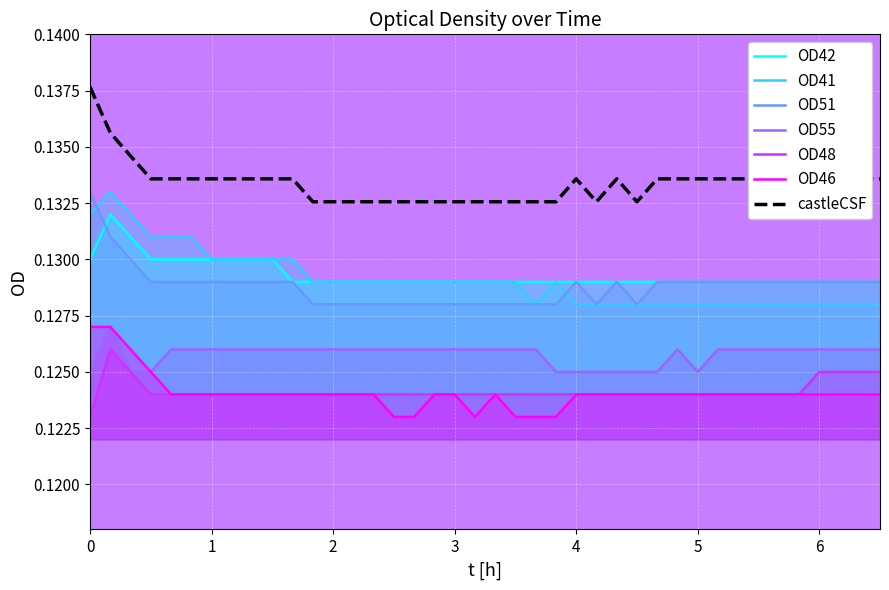

True or false: OD41 and OD46 cross at least once.

False